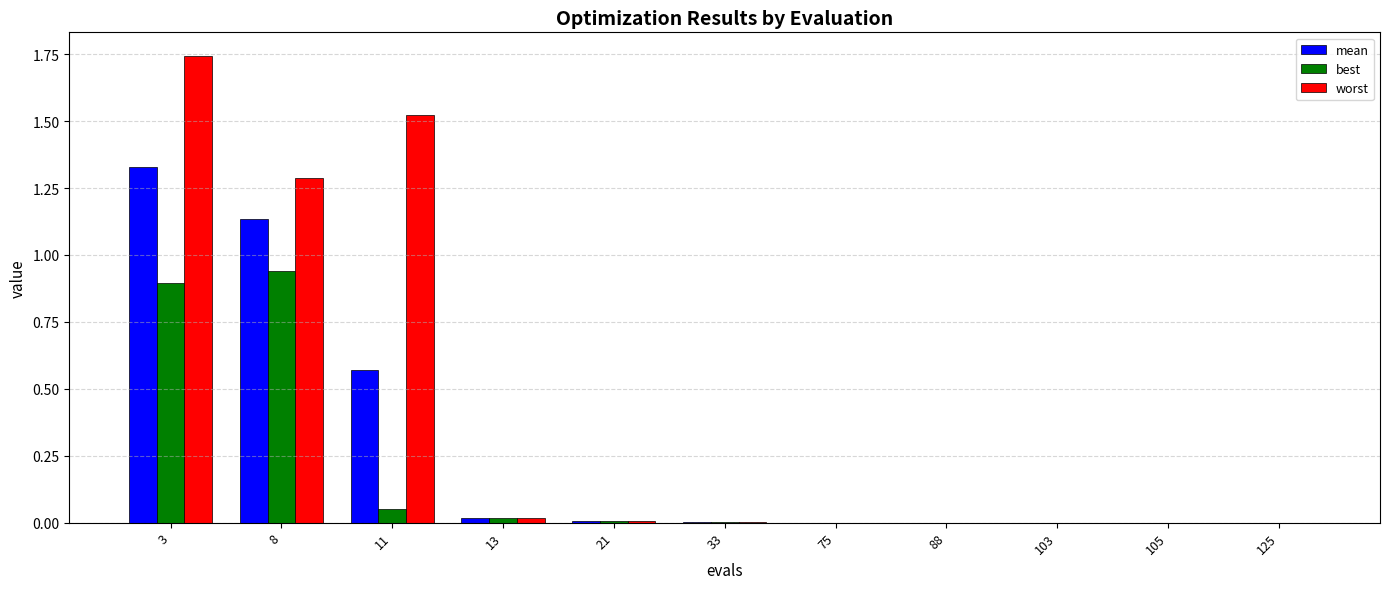

The best series shows 0.9 at 8. True or false?

True